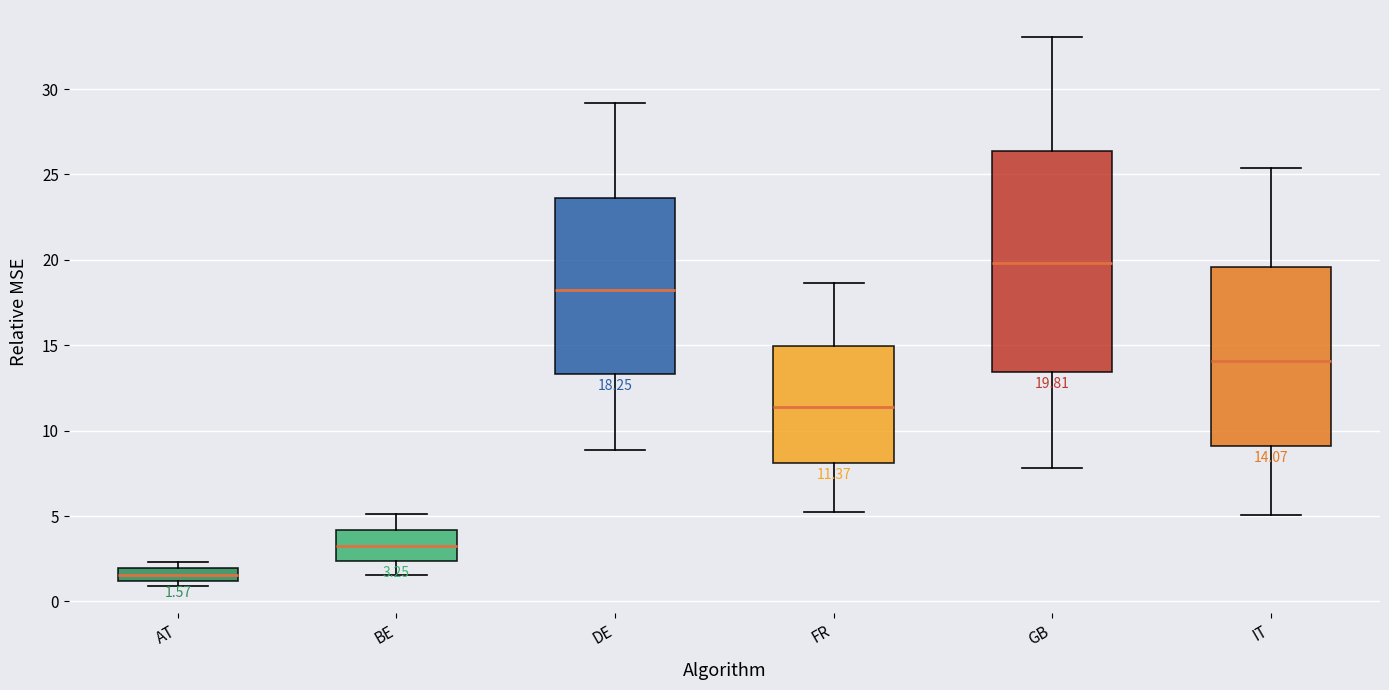

Which box has the highest median line?

GB